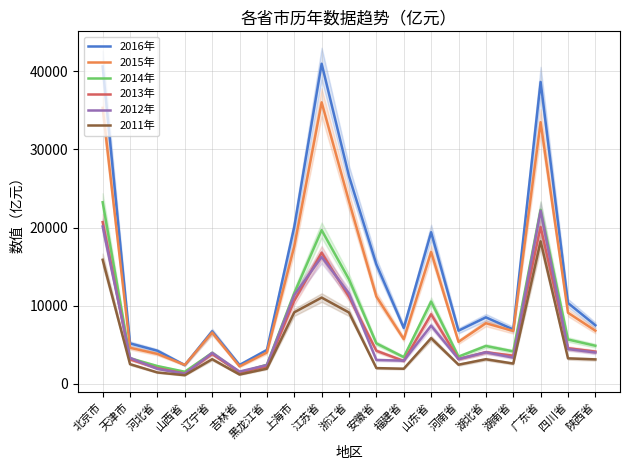

What is the difference between the 2014年 values at 浙江省 and 陕西省?

8487